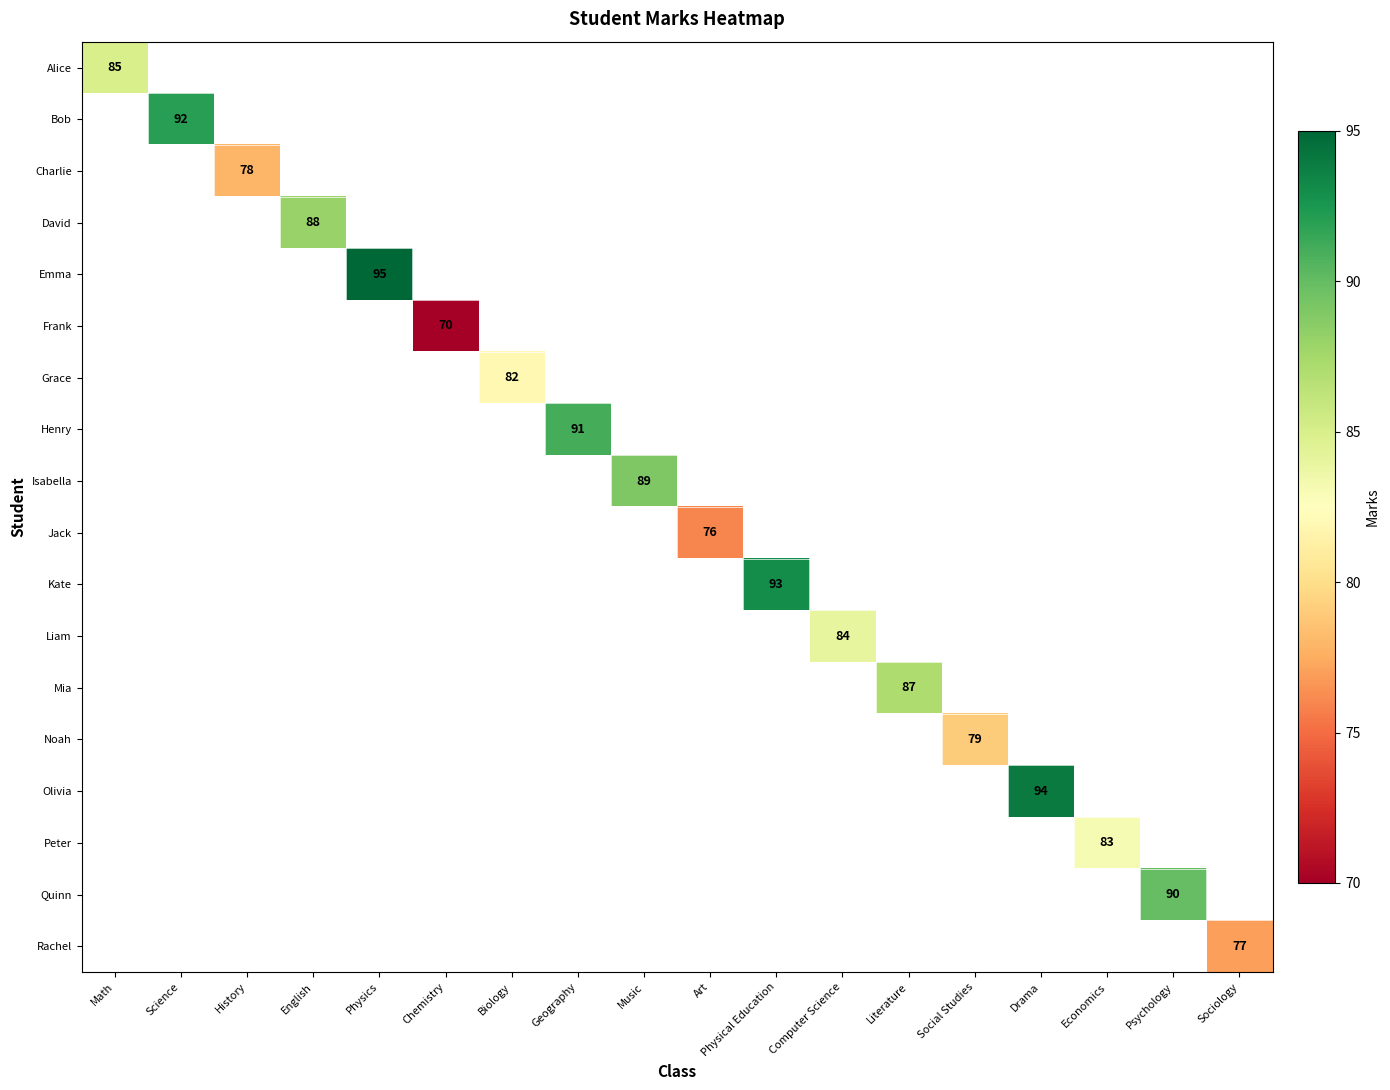

What is the greatest value displayed?

95.0